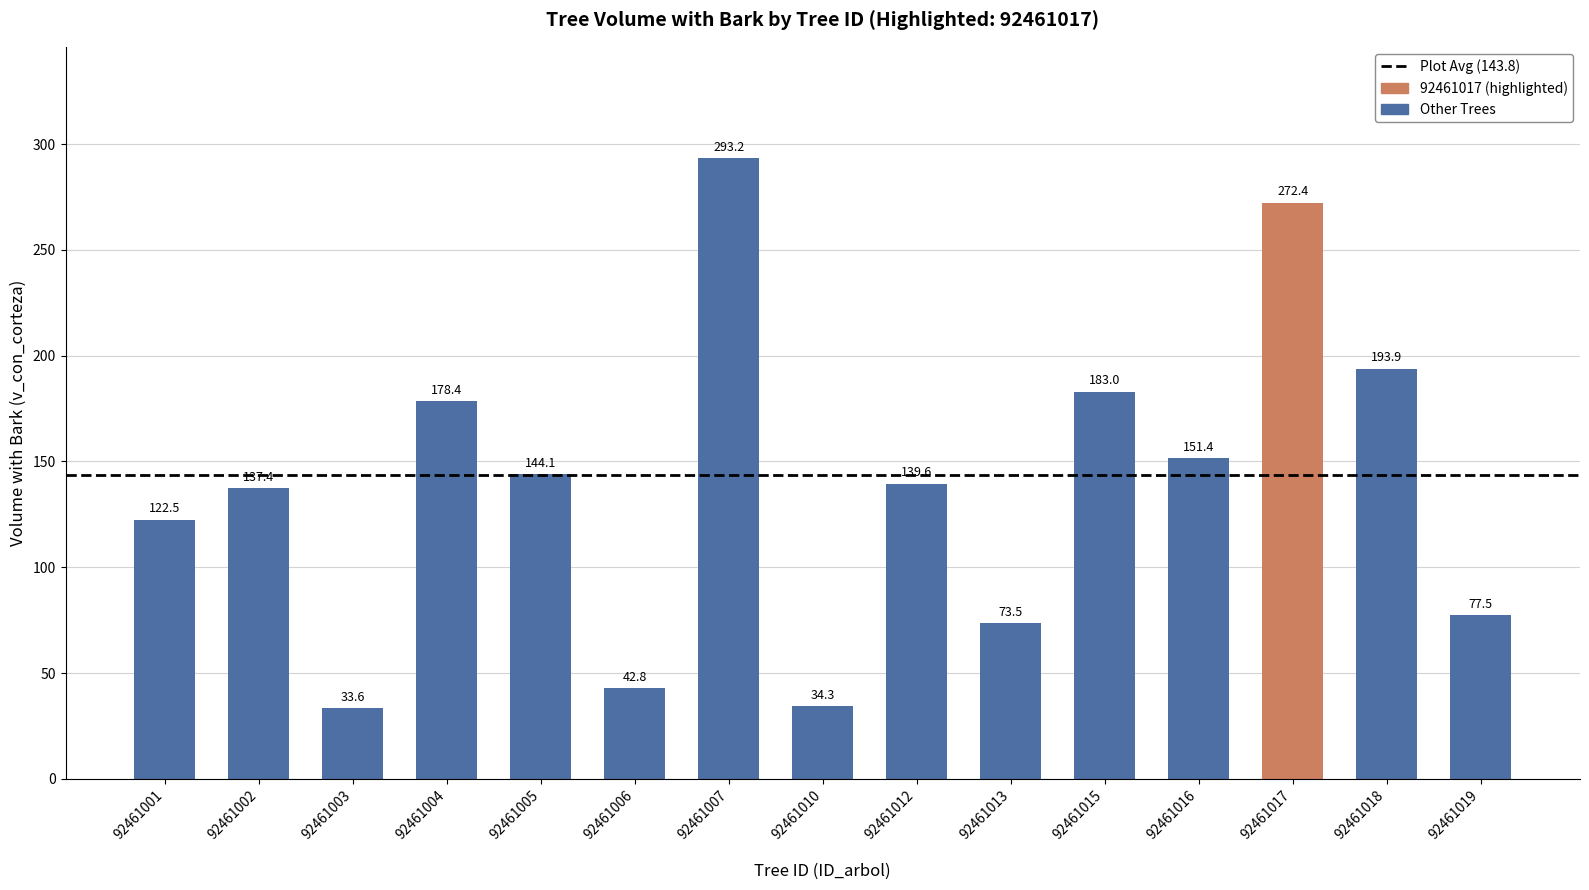

Count the number of data series in this chart.

1